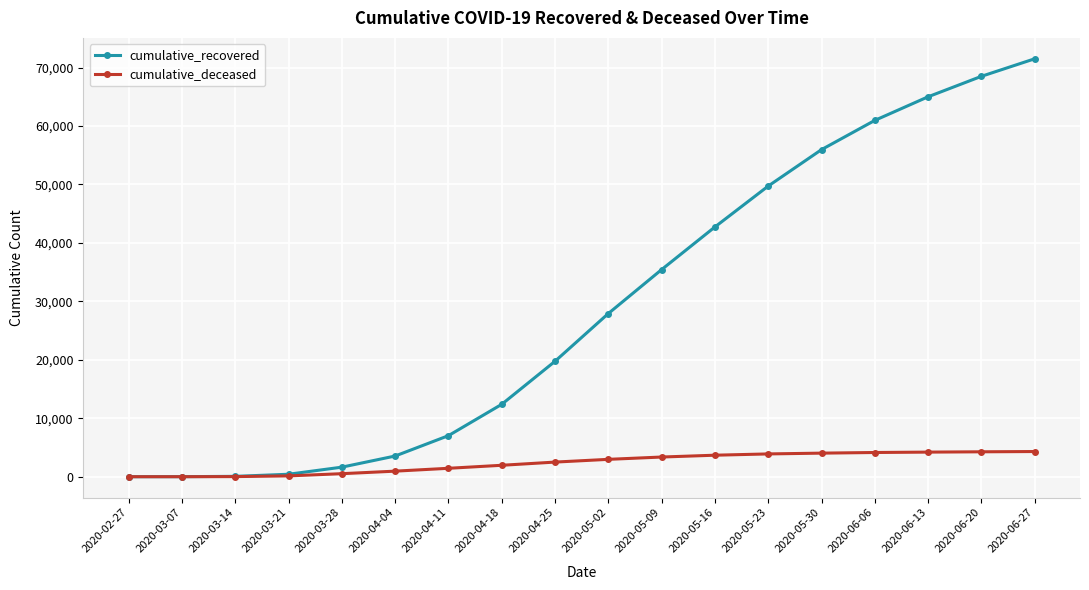

Between 2020-03-07 and 2020-06-13, which series saw the biggest shift?

cumulative_recovered